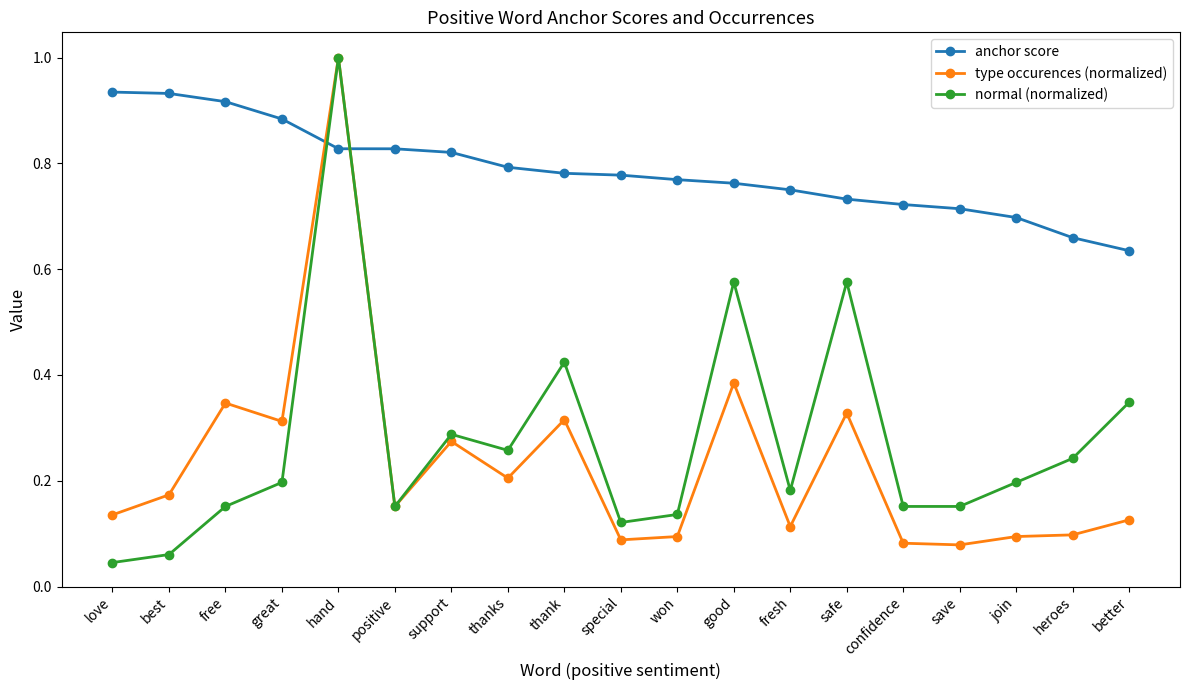

What is the label of the 10th point from the left?

special